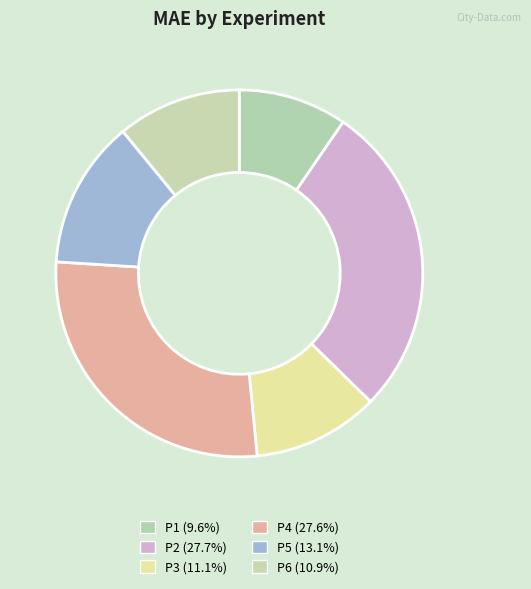

What percentage do P1 and P2 together represent?

37.3%